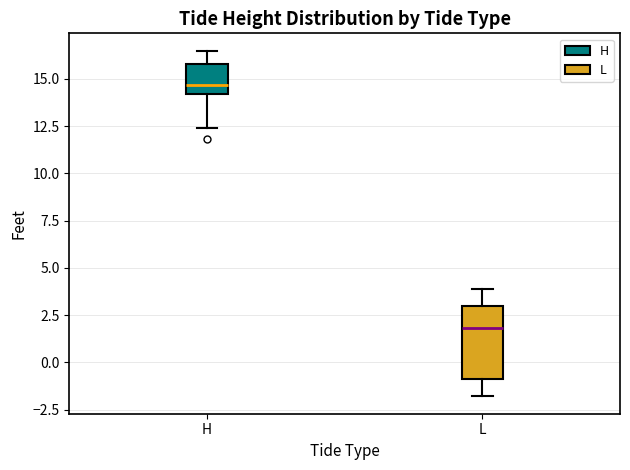

Where is the lower edge of the box for H on the y-axis? The values are not printed on the chart, so give them approximately, as read against the axis.

14.0